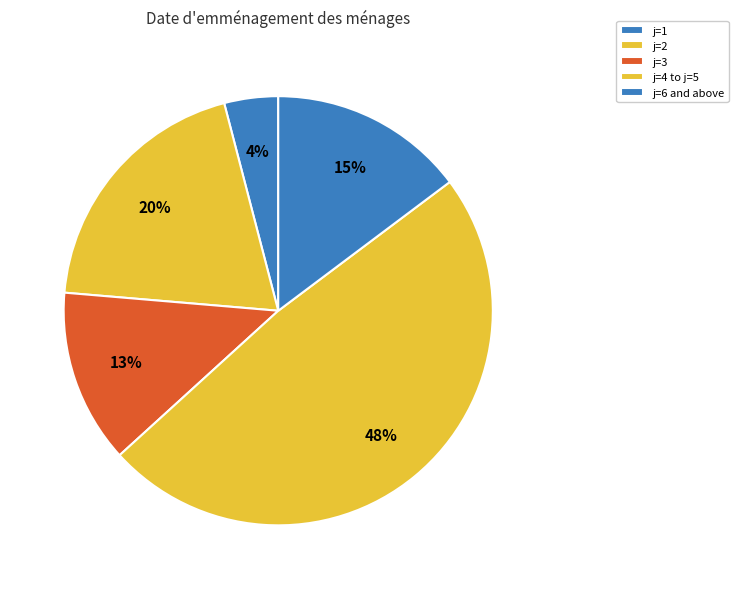

Count the number of slices in the pie.

5